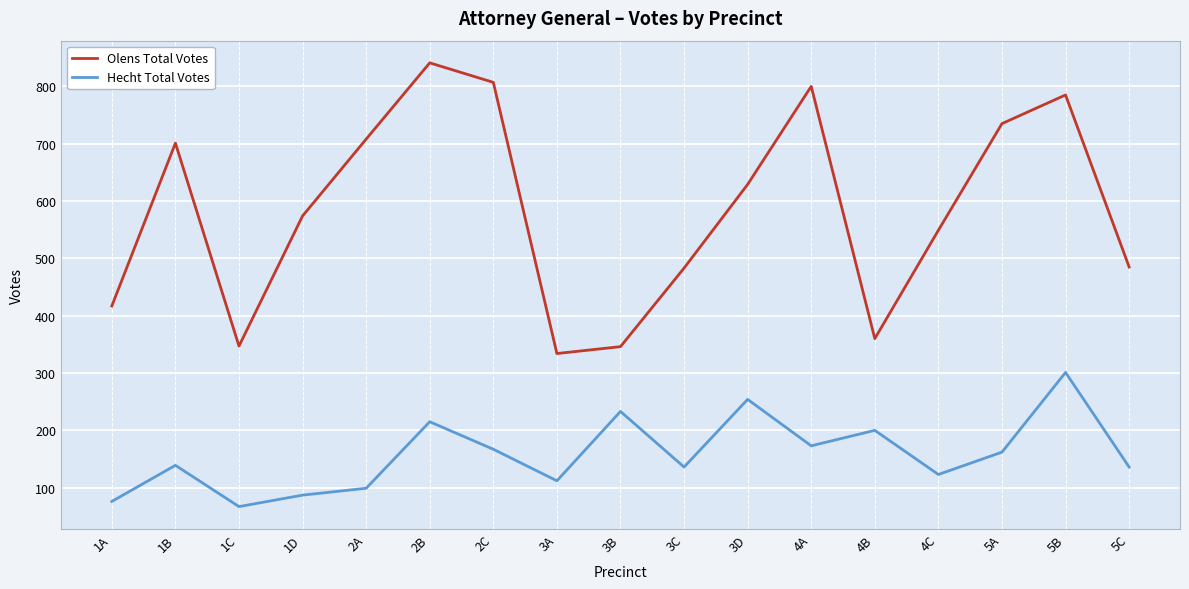

What is the average value of the Olens Total Votes series?

582